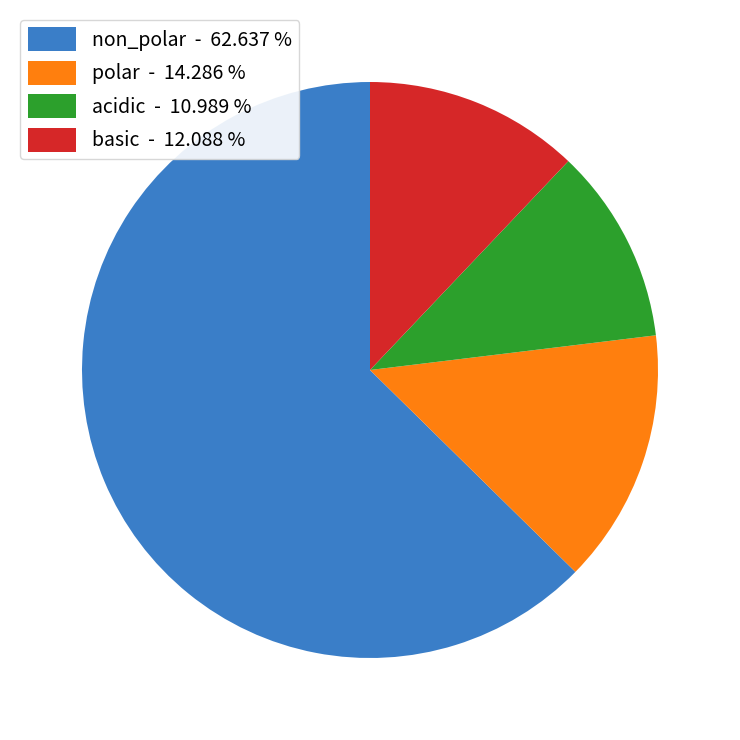

Between non_polar - 62.637 % and basic - 12.088 %, which is larger?

non_polar - 62.637 %